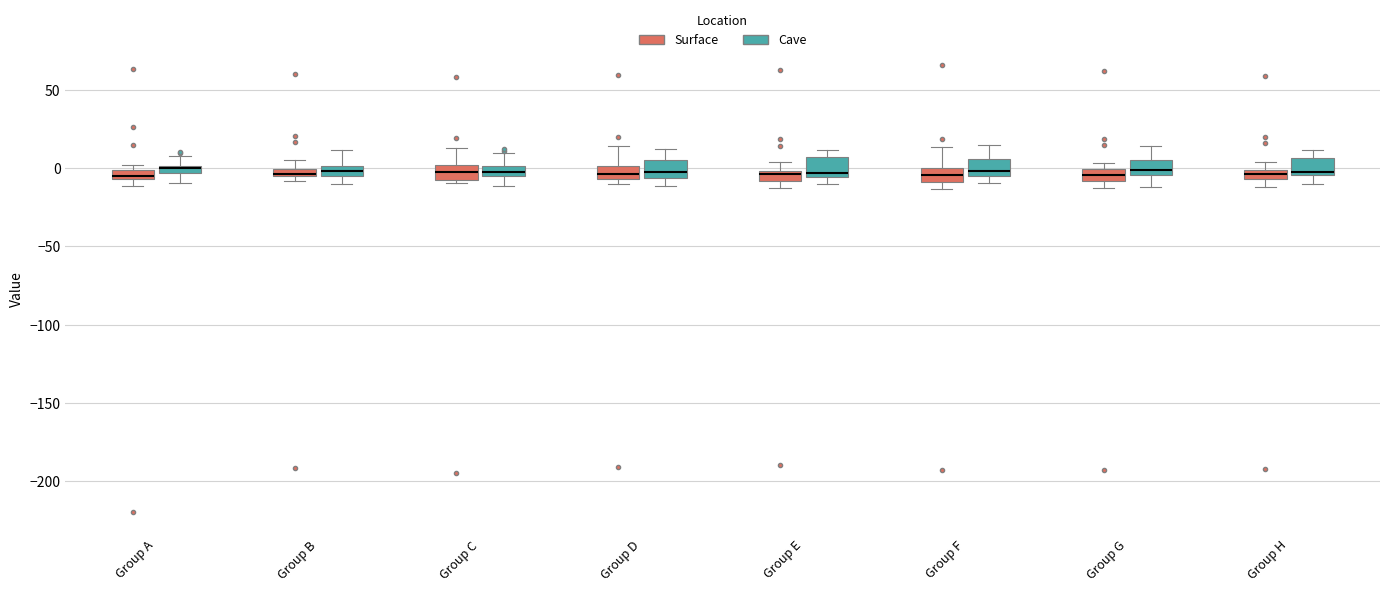

Where is the lower edge of the box for Group A (Cave) on the y-axis? The values are not printed on the chart, so give them approximately, as read against the axis.

-5